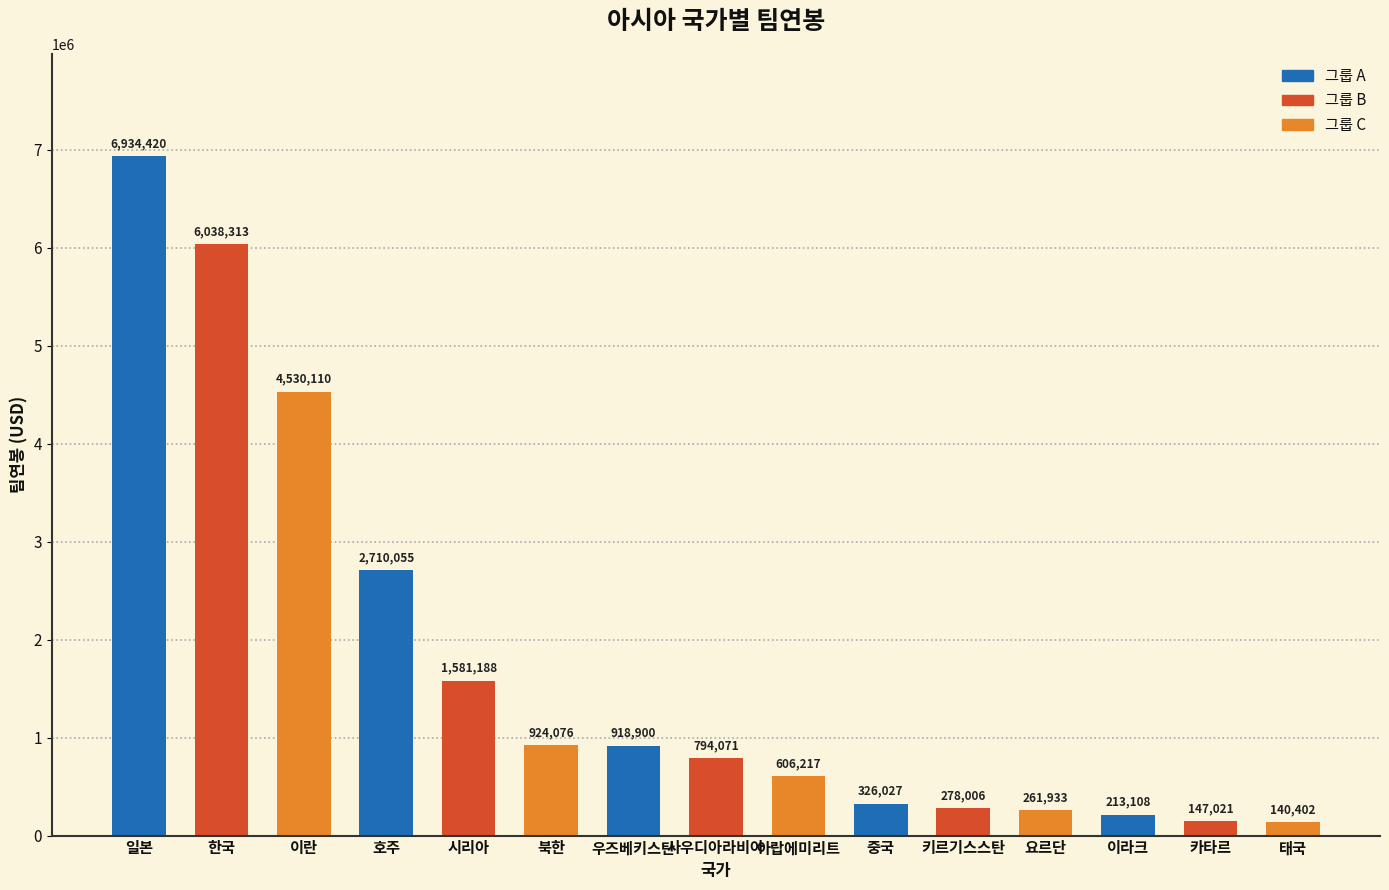

What is the average value?

1760256